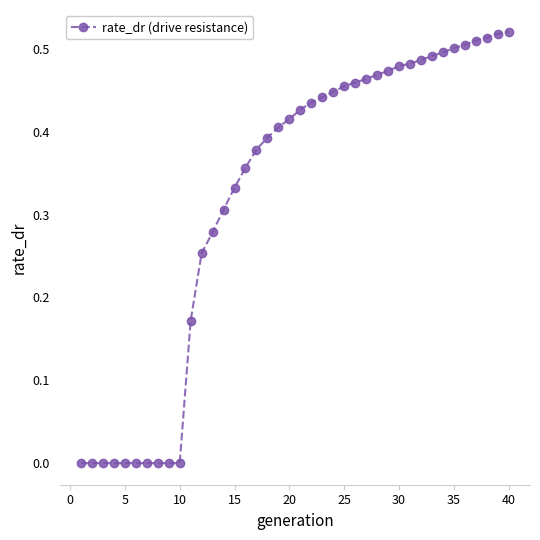

What is the sum of all values?

12.9